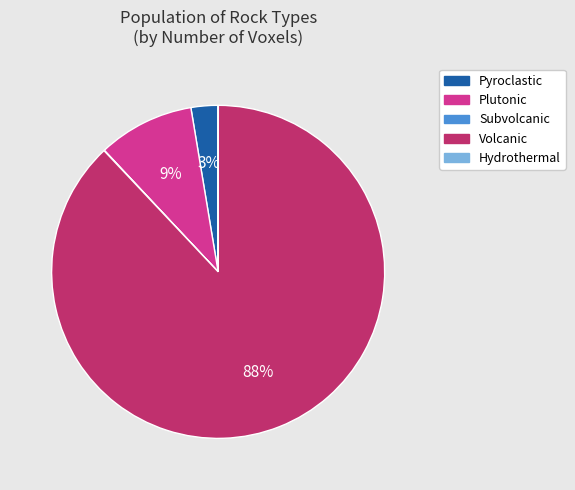

To the nearest percent, what is the combined percentage of Plutonic and Volcanic?

97%